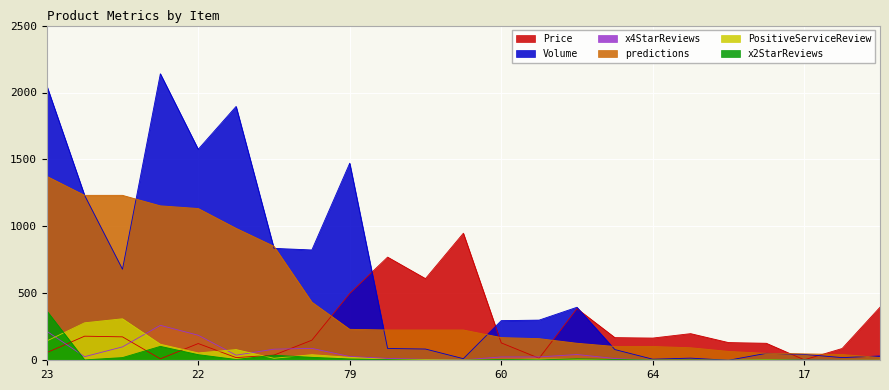

At which category does the chart reach its peak across all series?

48